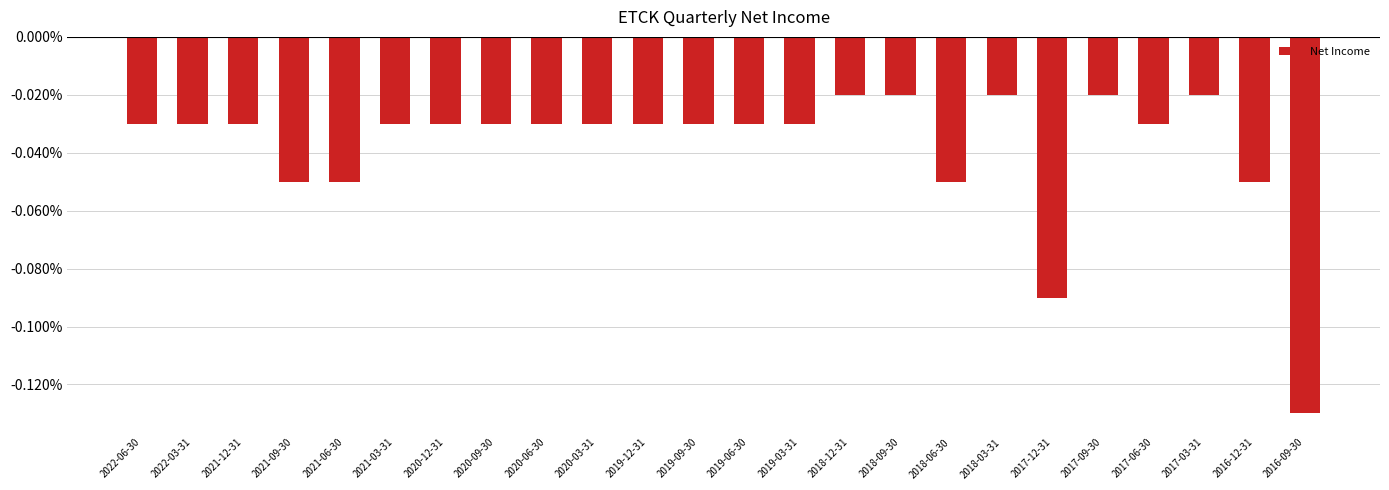

Rank the categories by value from highest to lowest.

2018-12-31, 2018-09-30, 2018-03-31, 2017-09-30, 2017-03-31, 2022-06-30, 2022-03-31, 2021-12-31, 2021-03-31, 2020-12-31, 2020-09-30, 2020-06-30, 2020-03-31, 2019-12-31, 2019-09-30, 2019-06-30, 2019-03-31, 2017-06-30, 2021-09-30, 2021-06-30, 2018-06-30, 2016-12-31, 2017-12-31, 2016-09-30